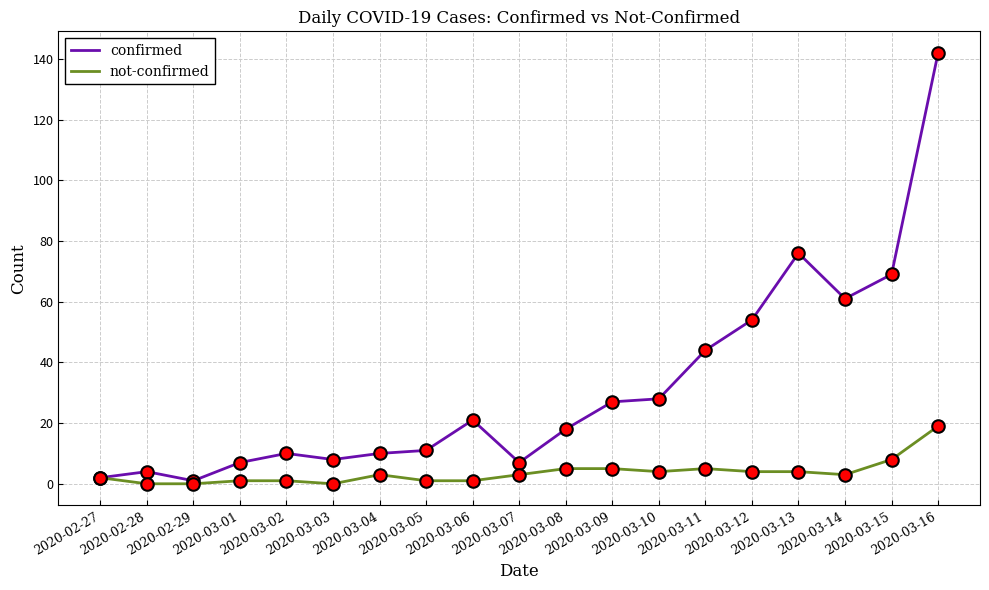

What is the maximum value shown in the chart?

142